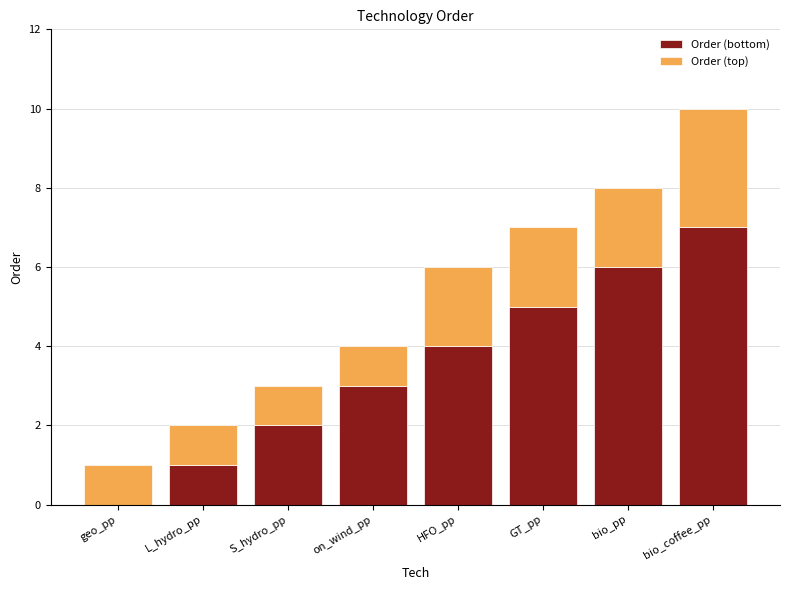

At which category is the sum across all series the highest?

bio_coffee_pp